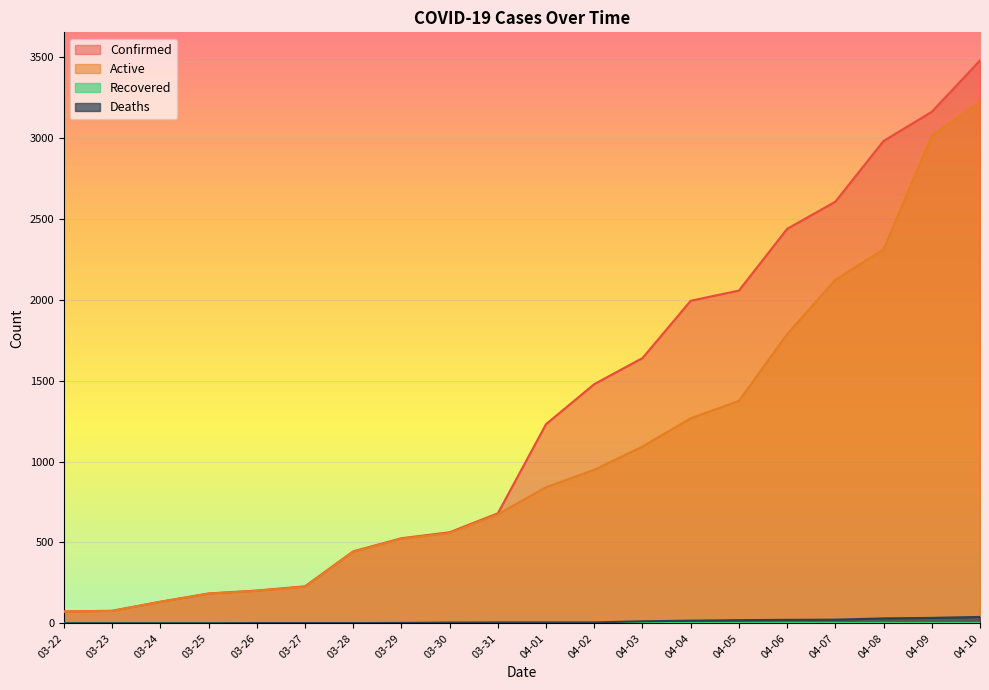

How many data points in Active are above 841?

9